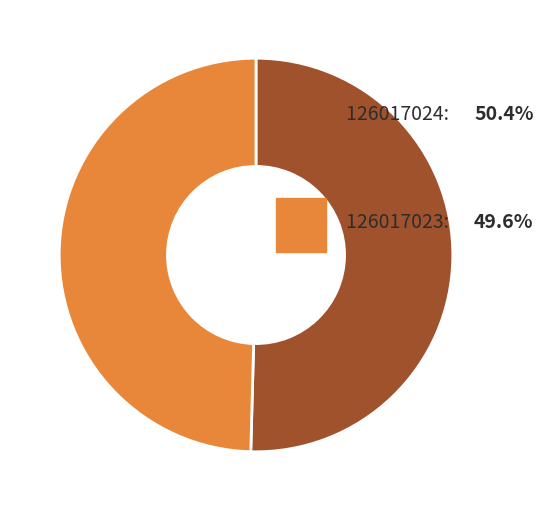

Is there any slice that represents more than half of the pie?

Yes